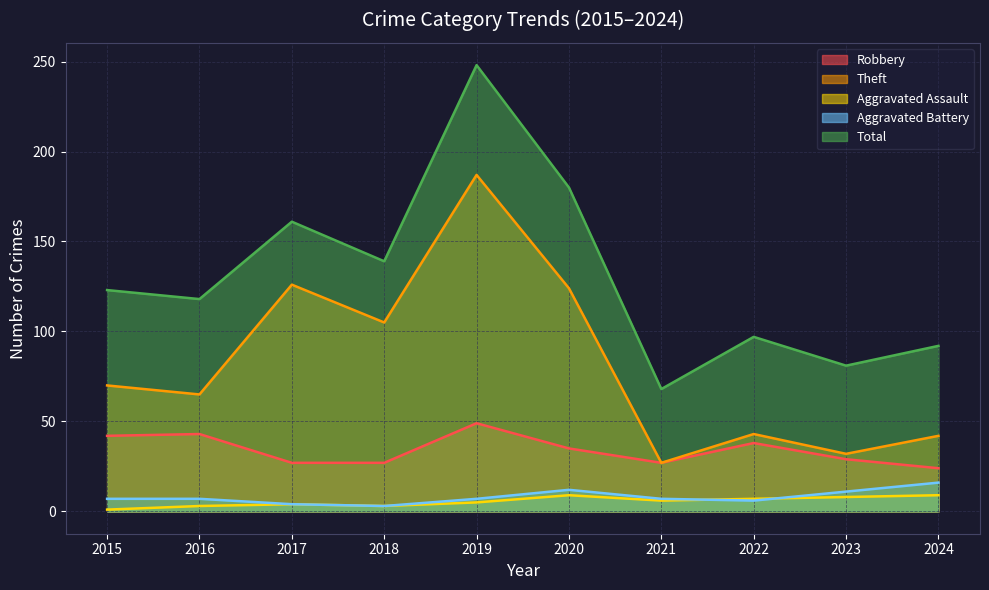

What is the sum of all Aggravated Battery values?

80